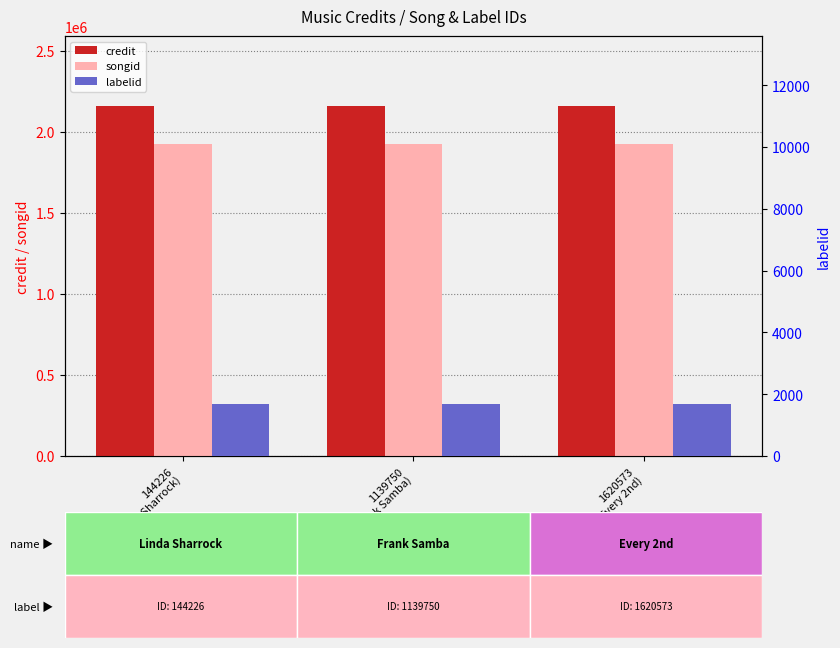

What value does the labelid series have at 1139750
(Frank Samba)?

1699